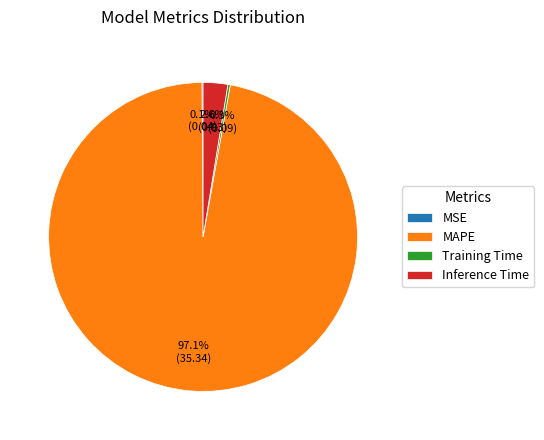

The MAPE slice represents 97% of the pie. True or false?

True